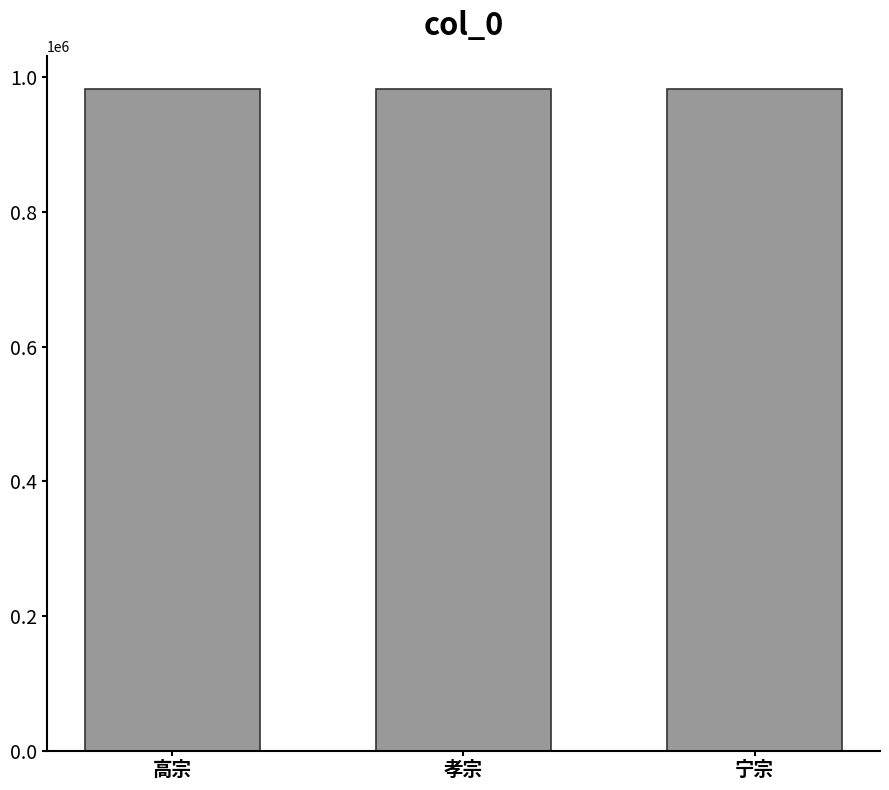

What is the maximum value shown in the chart?

982059